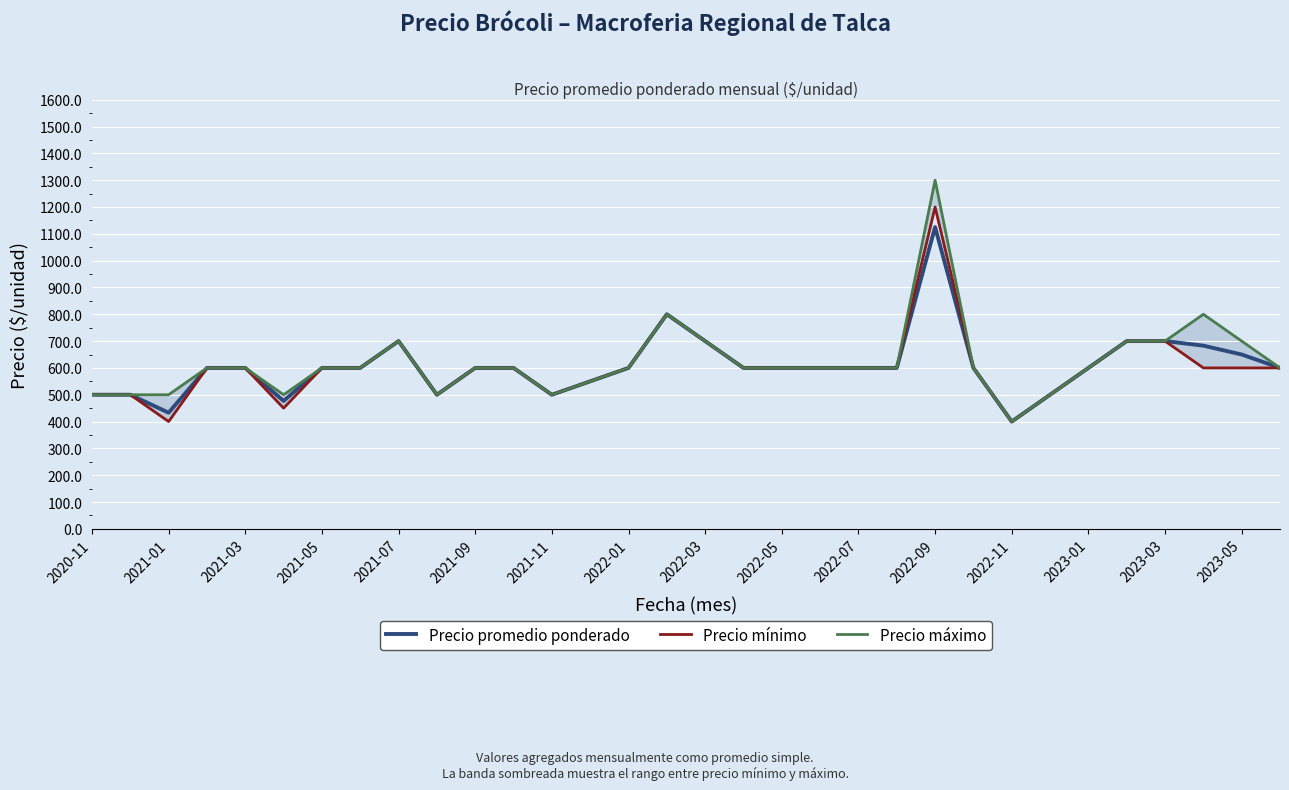

How many data points does each series have?

32